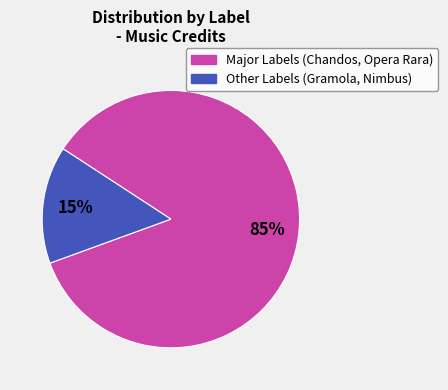

To the nearest percent, what is the average slice percentage?

50%